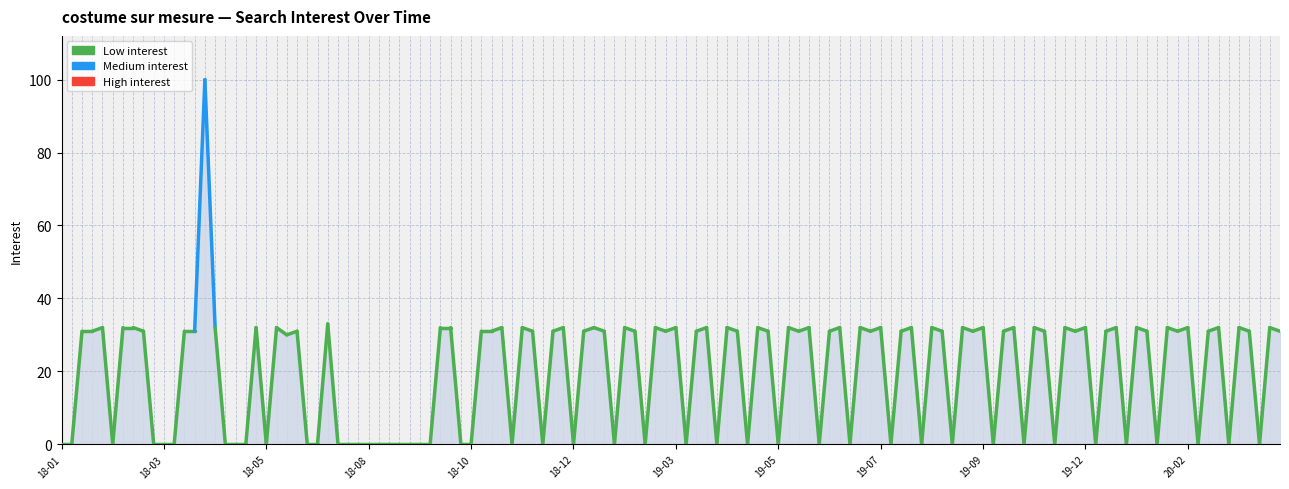

What is the maximum value shown in the chart?

100